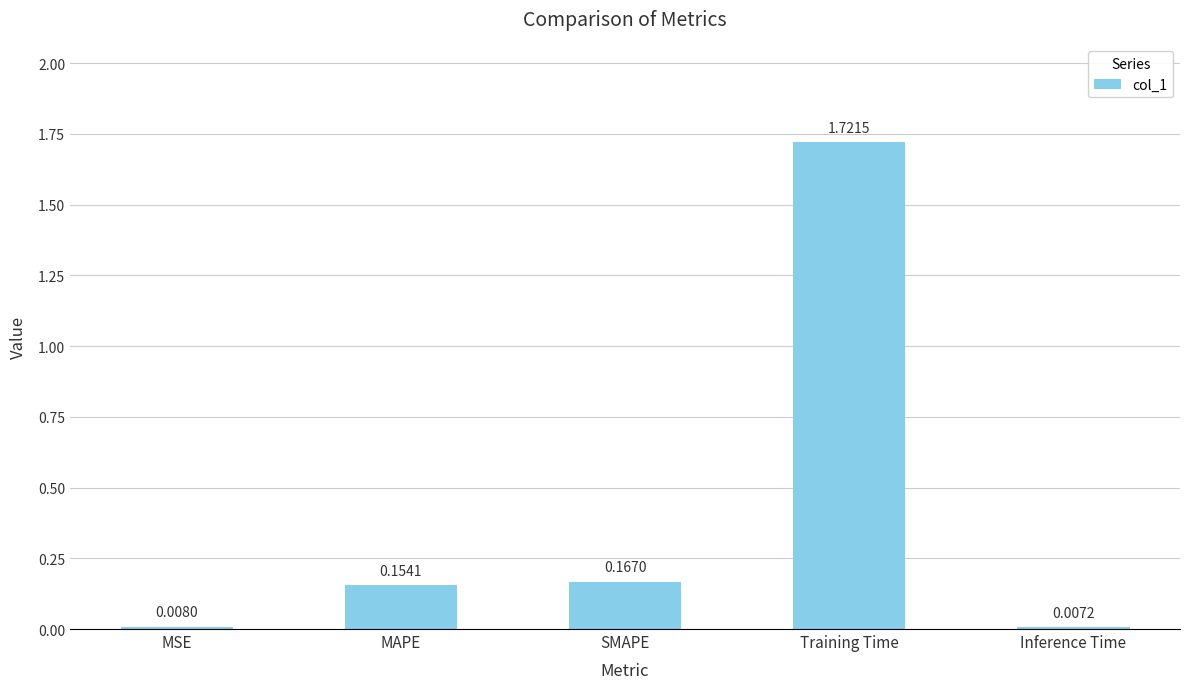

What is the average value?

0.4